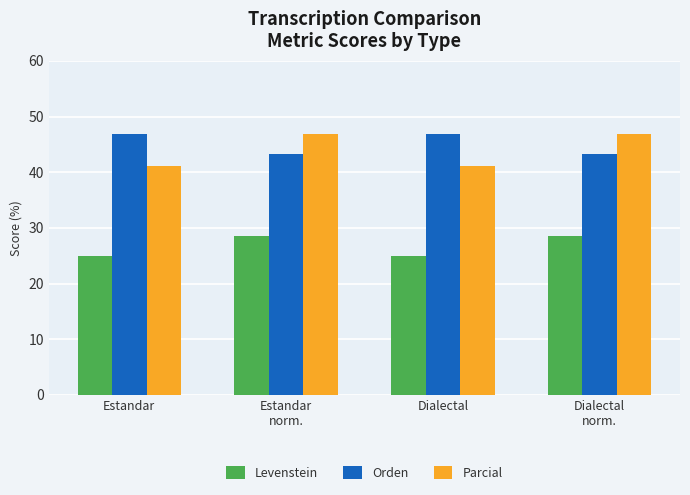

What is the greatest value displayed?

46.9